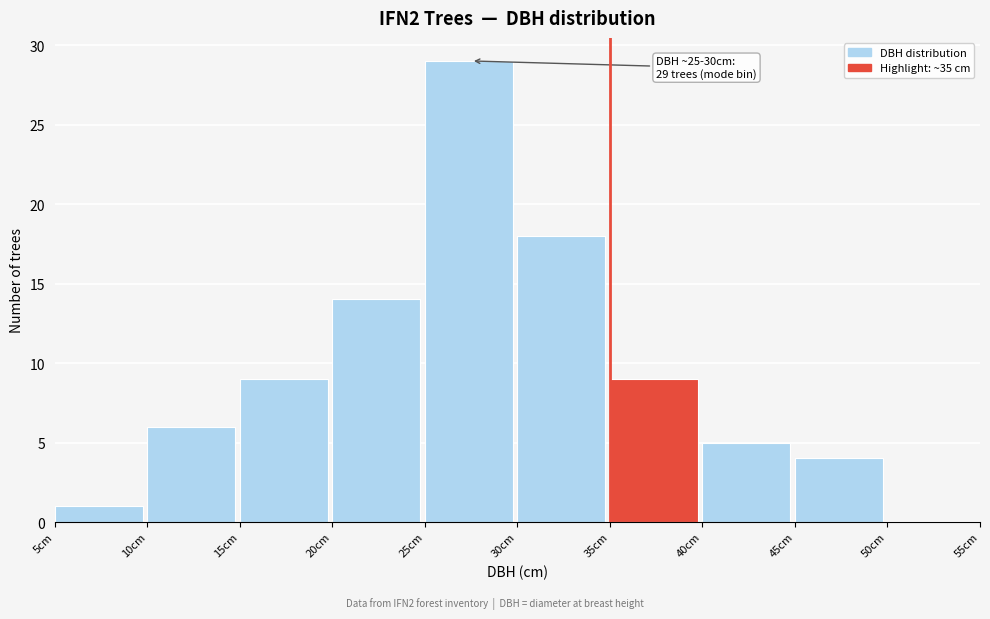

Over which range of the x-axis is the bar tallest?

25 to 30